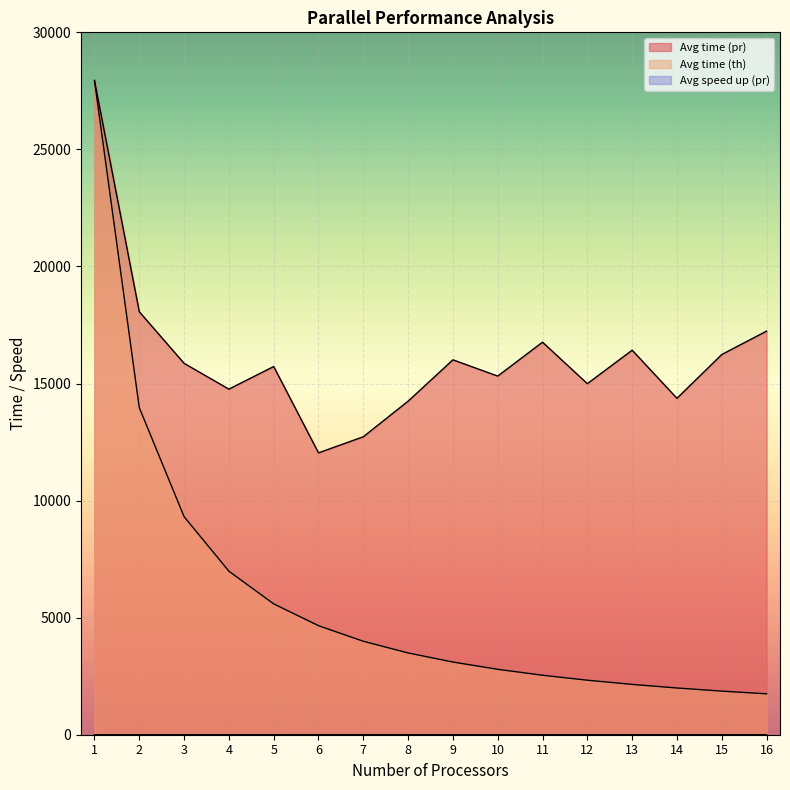

Reading right to left, transcribe all the data shown in this chart.

Avg time (pr): 16=17238.1	15=16238.7	14=14368.7	13=16423.1	12=14993.7	11=16766.1	10=15317.7	9=16012.1	8=14246.4	7=12725.8	6=12038.9	5=15727.2	4=14760.4	3=15862.6	2=18067.2	1=27941.5
Avg time (th): 16=1746.3	15=1862.8	14=1995.8	13=2149.3	12=2328.5	11=2540.1	10=2794.1	9=3104.6	8=3492.7	7=3991.6	6=4656.9	5=5588.3	4=6985.4	3=9313.8	2=13970.7	1=27941.5
Avg speed up (pr): 16=1.6	15=1.7	14=1.9	13=1.7	12=1.9	11=1.7	10=1.8	9=1.7	8=2.0	7=2.2	6=2.3	5=1.8	4=1.9	3=1.8	2=1.5	1=1.0